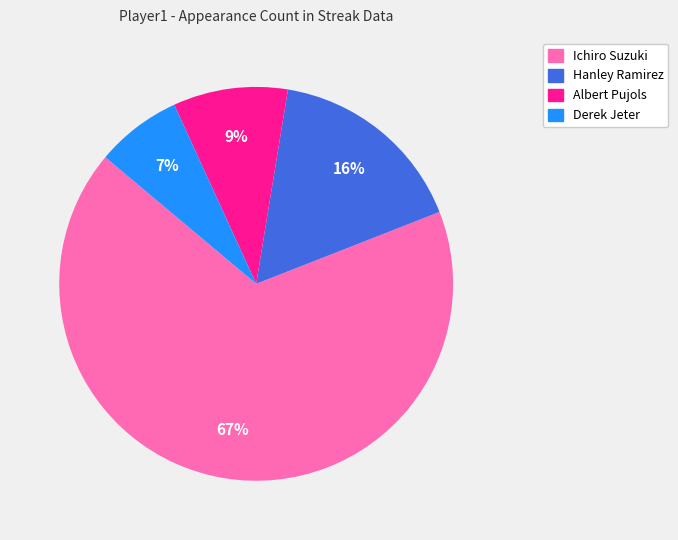

Combined, do Derek Jeter and Hanley Ramirez account for over 50%?

No